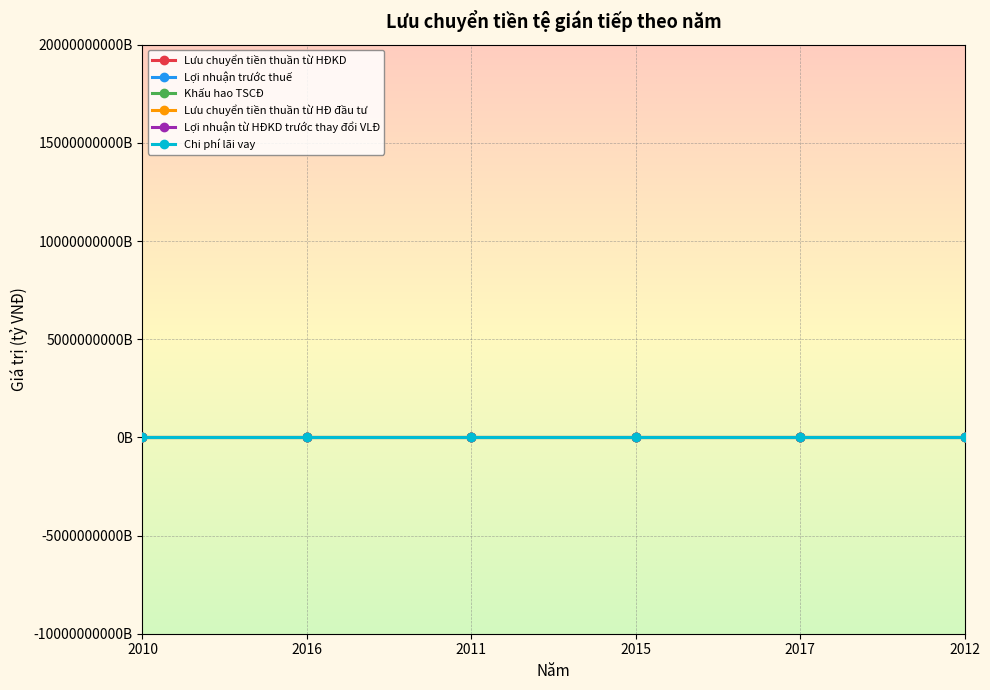

True or false: Lưu chuyển tiền thuần từ HĐKD and Khấu hao TSCĐ cross at least once.

False